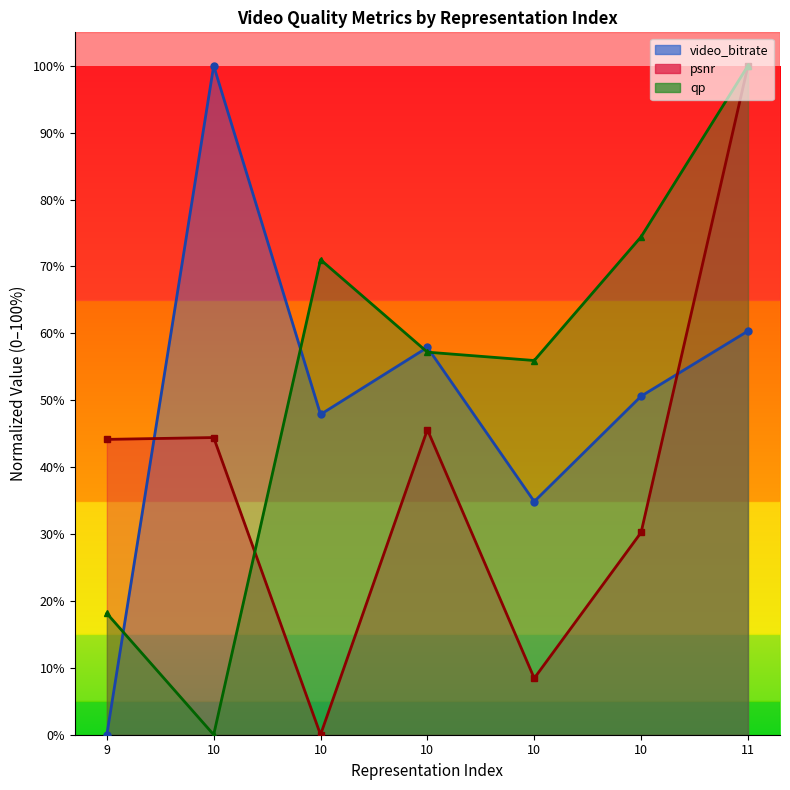

What is the value of the video_bitrate point at the 7th from the left?

0.6